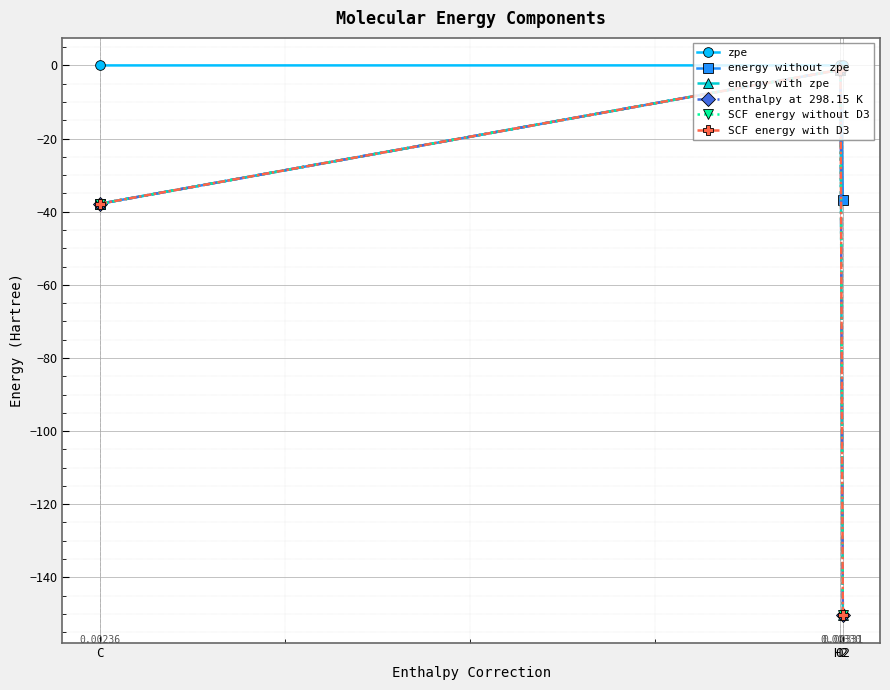

Count the number of data series in this chart.

6